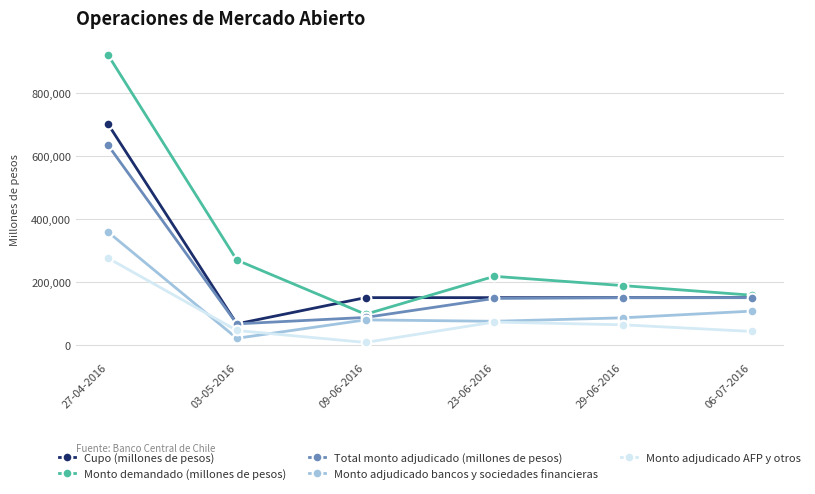

What is the difference between the Cupo (millones de pesos) values at 23-06-2016 and 03-05-2016?

83200